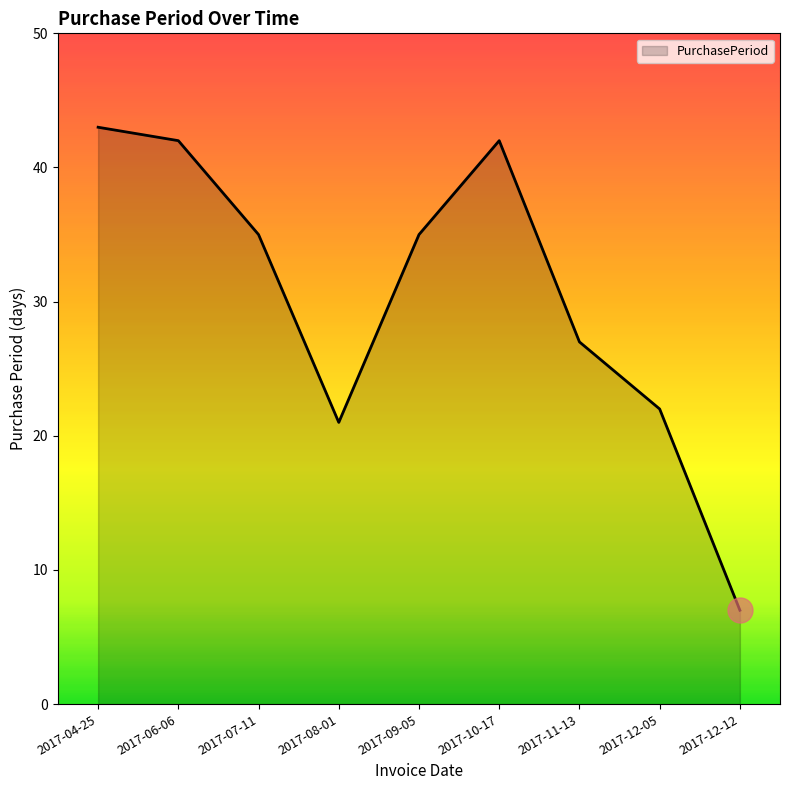

The chart shows a value of 35 at 2017-07-11. True or false?

True